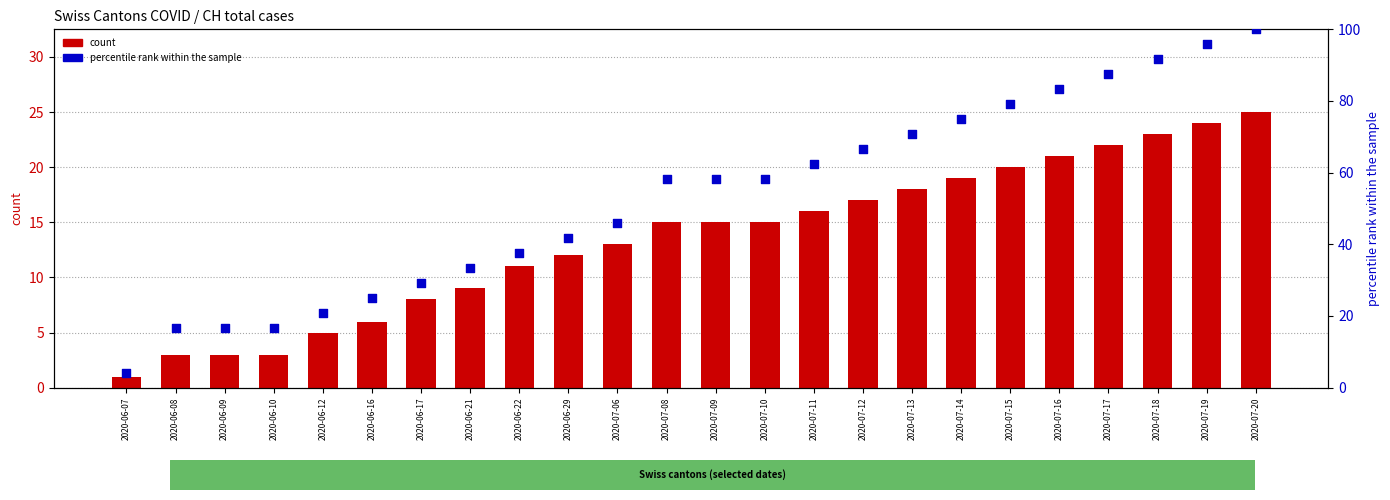

What are all the series names shown in the legend?

count, percentile rank within the sample